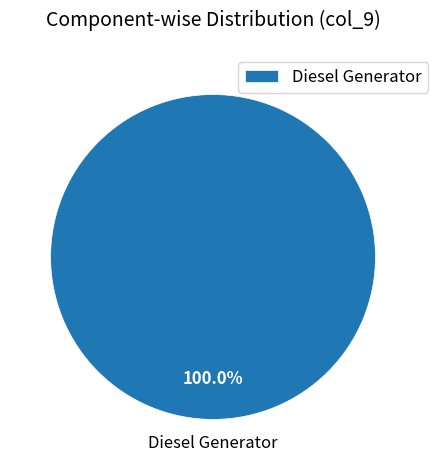

Is Diesel Generator the majority of the pie?

Yes